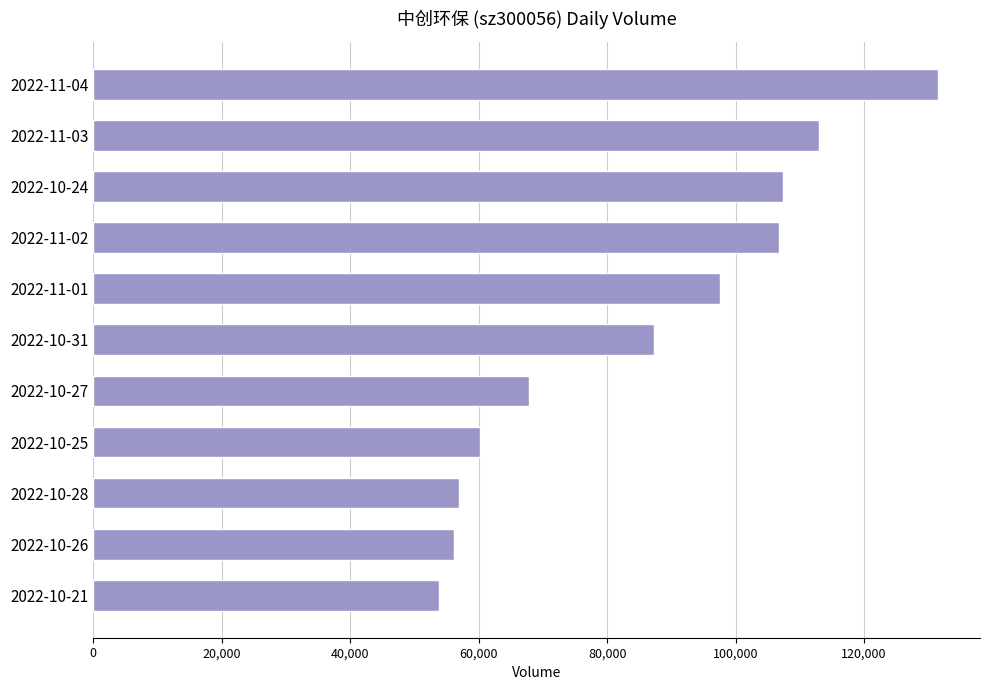

The value at 2022-11-03 is 112908. True or false?

True